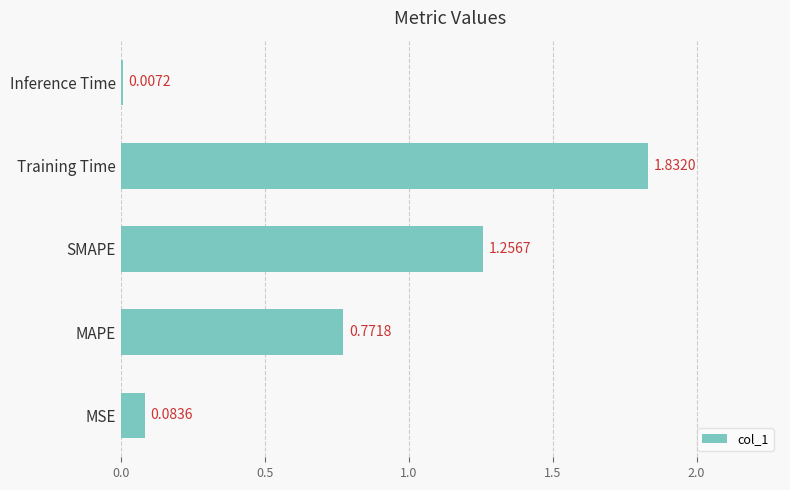

What is the difference between the second highest and second lowest values?

1.2